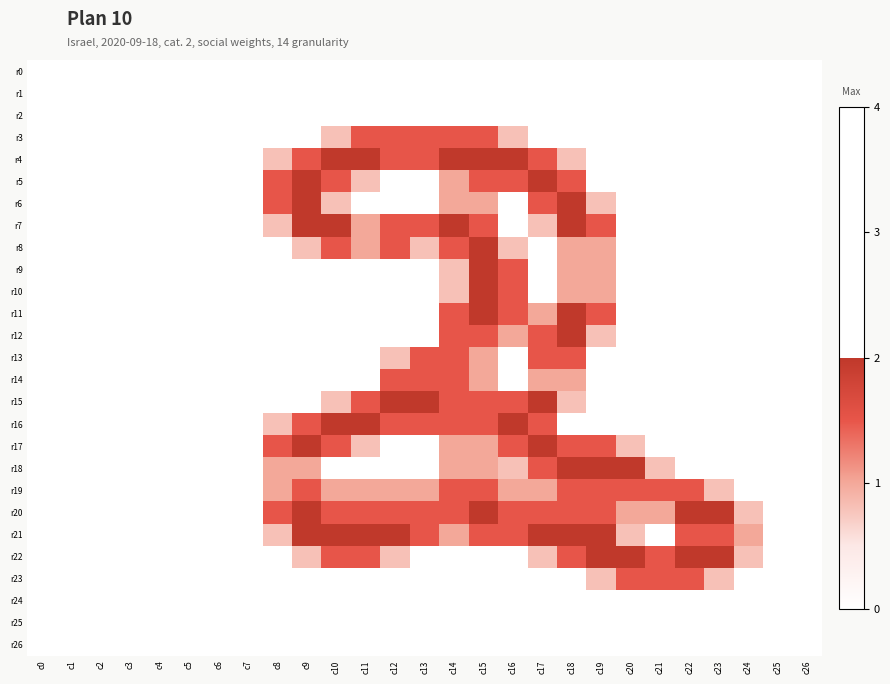

Rank the series by their maximum value, from highest to lowest.

r4, r5, r6, r7, r8, r9, r10, r11, r12, r15, r16, r17, r18, r20, r21, r22, r3, r13, r14, r19, r23, r0, r1, r2, r24, r25, r26